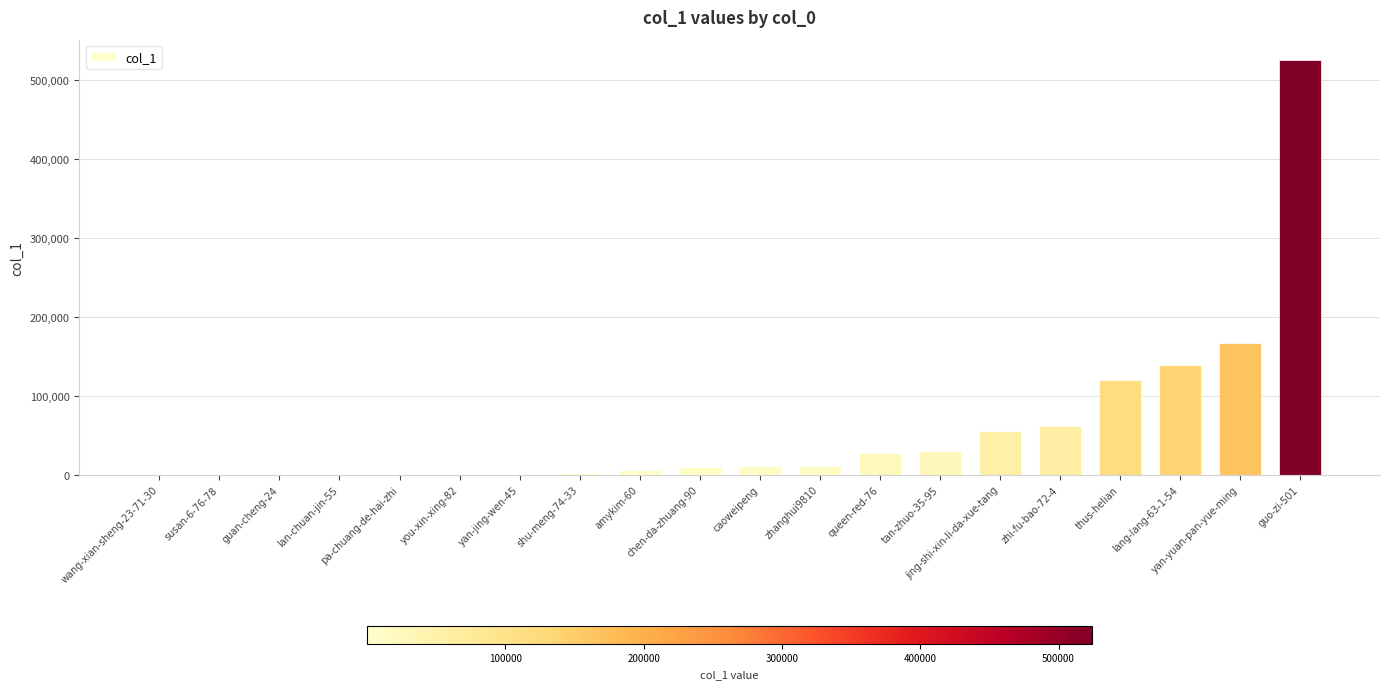

Count the number of data series in this chart.

1